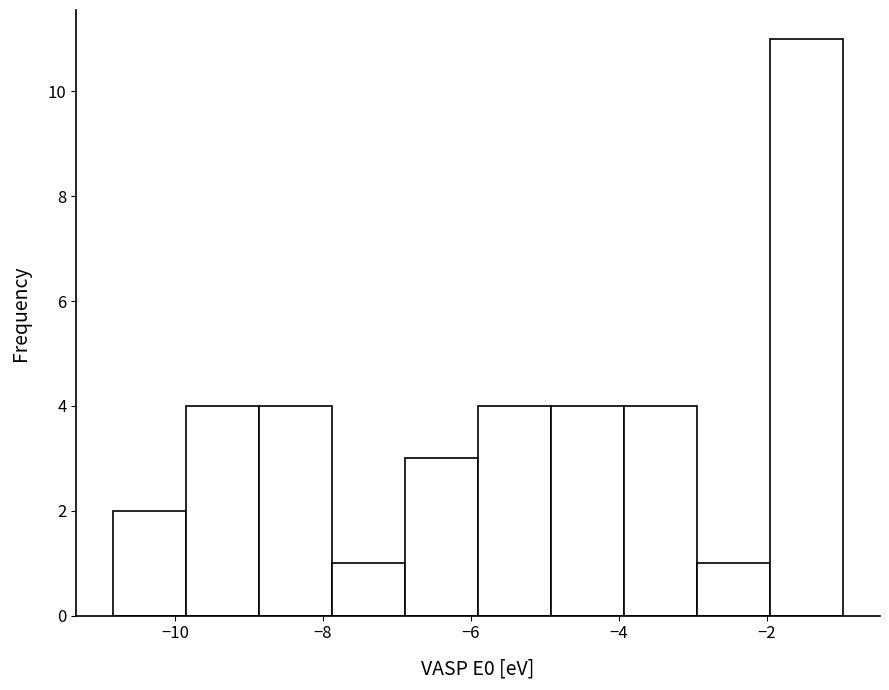

Reading left to right, list every bar in this chart as the range it spans on the x-axis followed by its height. Neither the bar edges nor the heights are printed on the chart, so give them approximately, as read against the axes.

-10.8 to -9.8: 2
-9.8 to -8.8: 4
-8.8 to -7.8: 4
-7.8 to -6.8: 1
-6.8 to -6.0: 3
-6.0 to -5.0: 4
-5.0 to -4.0: 4
-4.0 to -3.0: 4
-3.0 to -2.0: 1
-2.0 to -1.0: 11